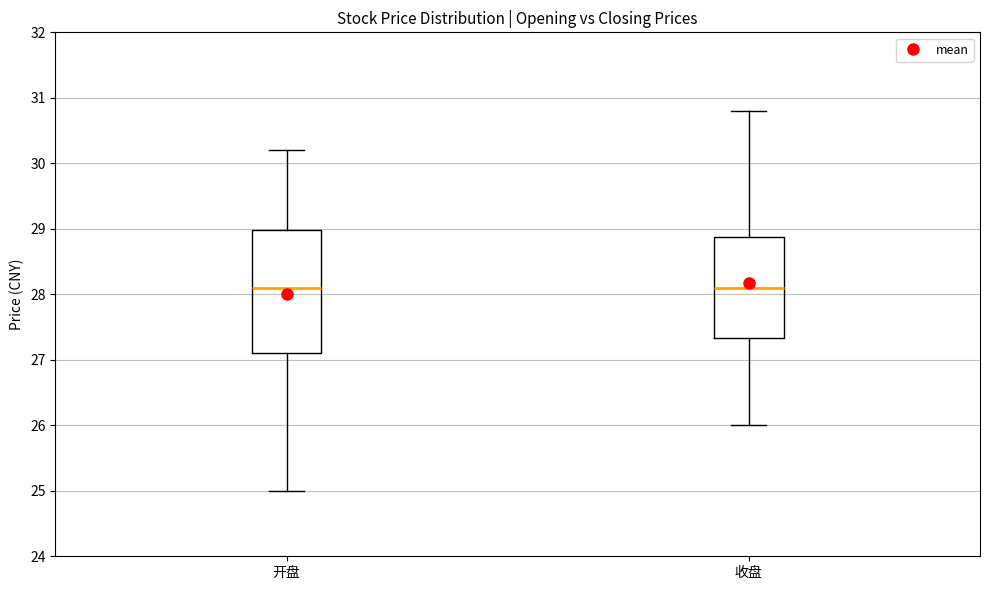

Reading left to right, transcribe this box plot: for each box, give where its median line is, the range the box spans, and where its two whiskers end, as read against the y-axis. The values are not printed on the chart, so give them approximately, as read against the axis.

开盘: median 28.1, box 27.1 to 29.0, whiskers 25.0 to 30.2
收盘: median 28.1, box 27.3 to 28.9, whiskers 26.0 to 30.8